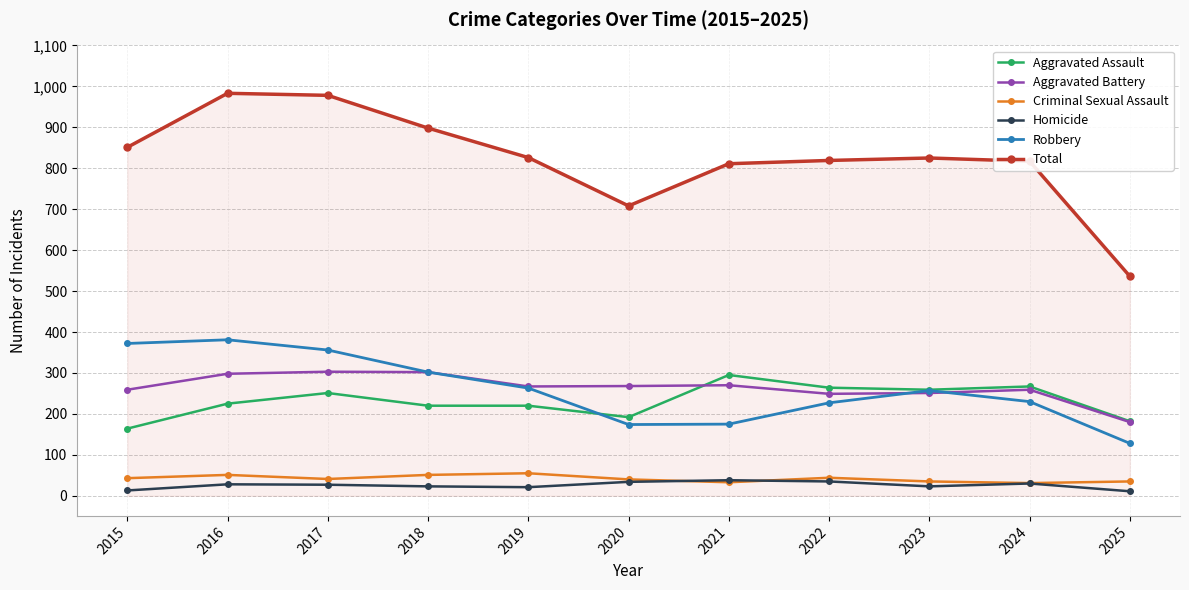

What is the greatest value displayed?

983